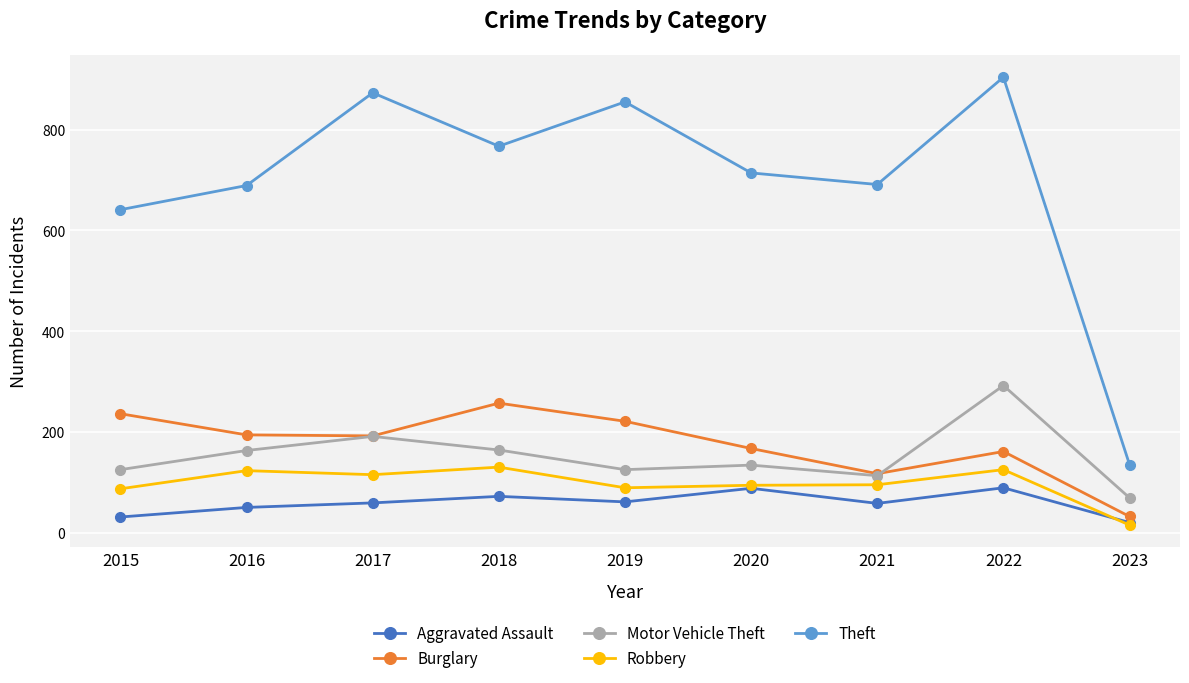

The value of Motor Vehicle Theft at 2017 is 191. True or false?

True